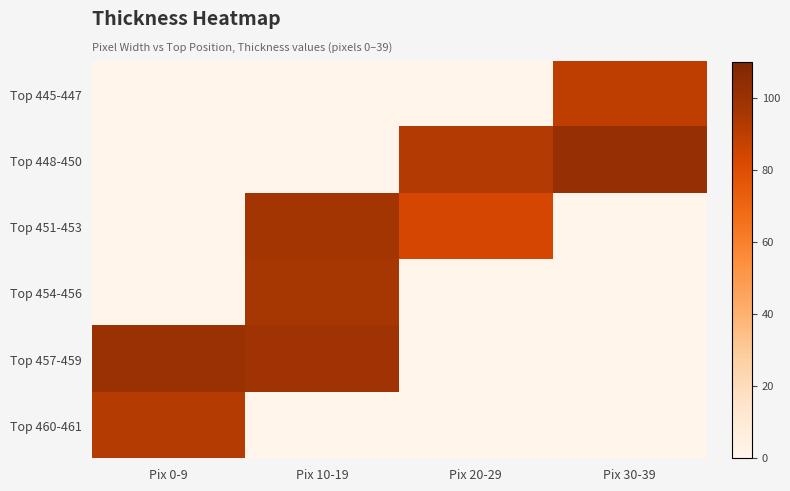

What is the total value across all series at Pix 0-9?

192.4